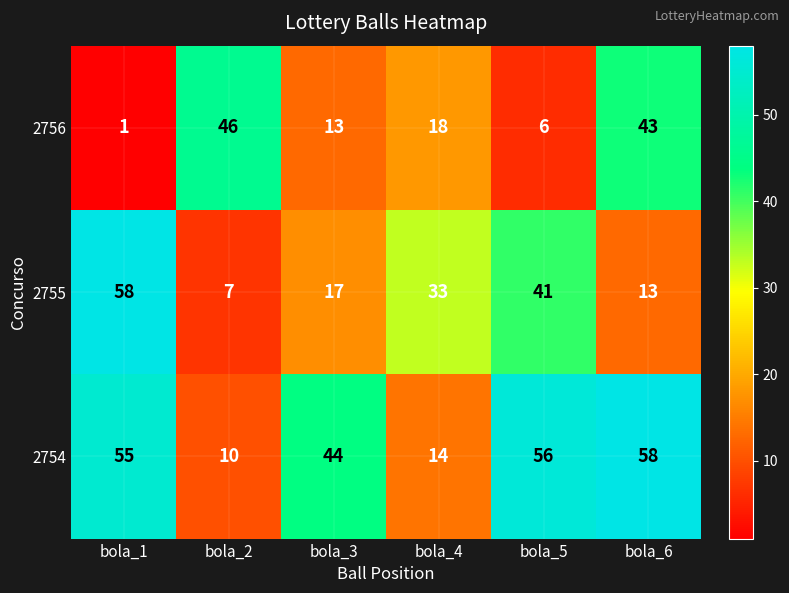

Which category has the highest value in the 2754 series?

bola_6